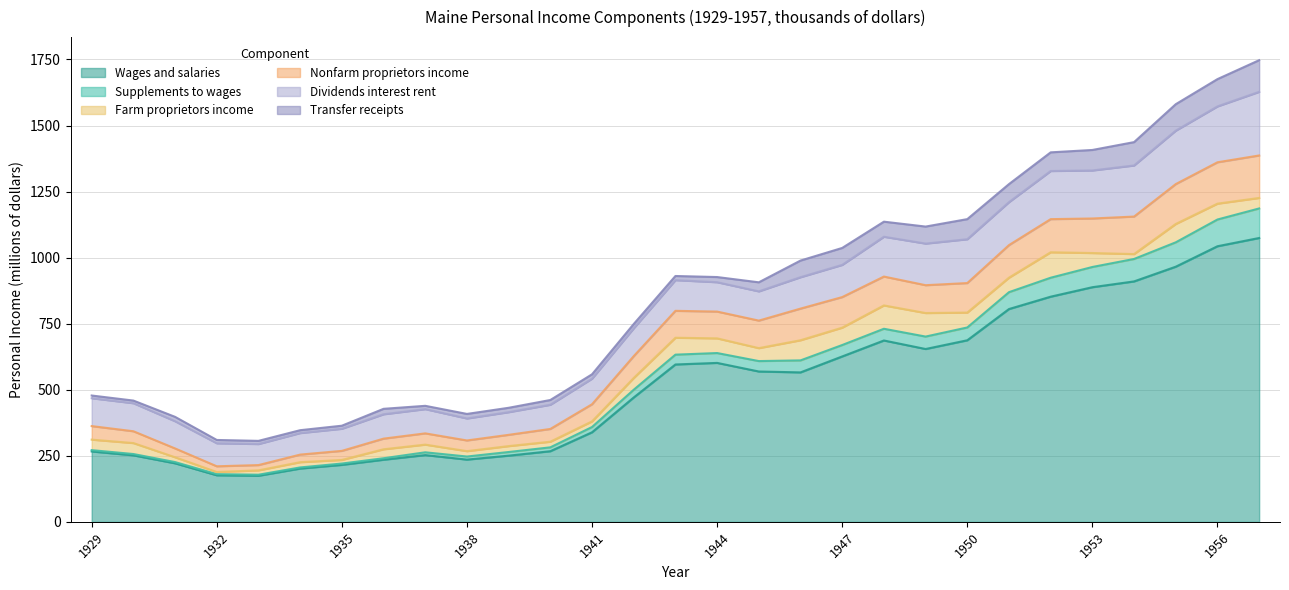

True or false: Supplements to wages and Nonfarm proprietors income intersect in this chart.

False